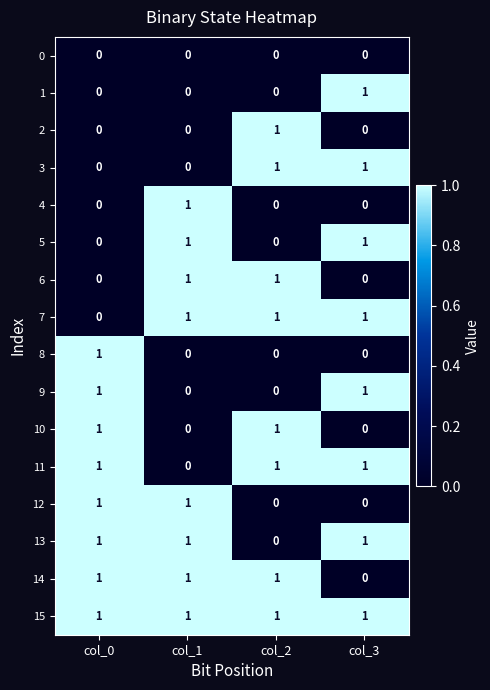

How many distinct data groups are displayed?

16